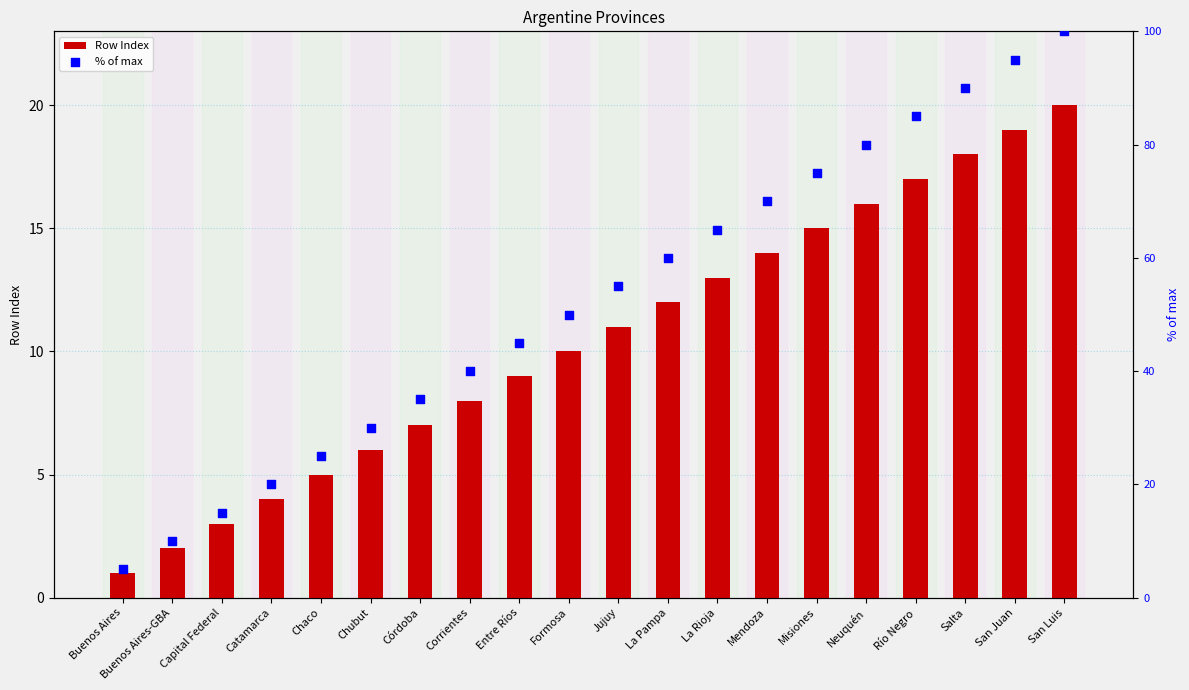

What are all the series names shown in the legend?

Row Index, % of max